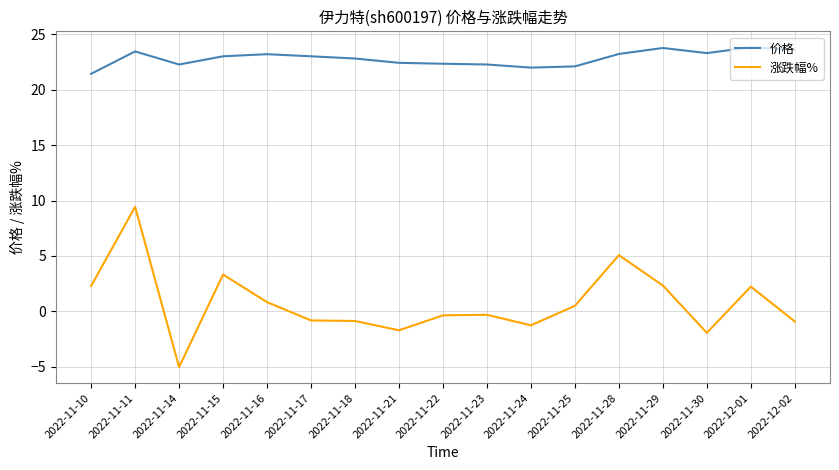

What is the difference between the highest and lowest values at 2022-11-16?

22.4